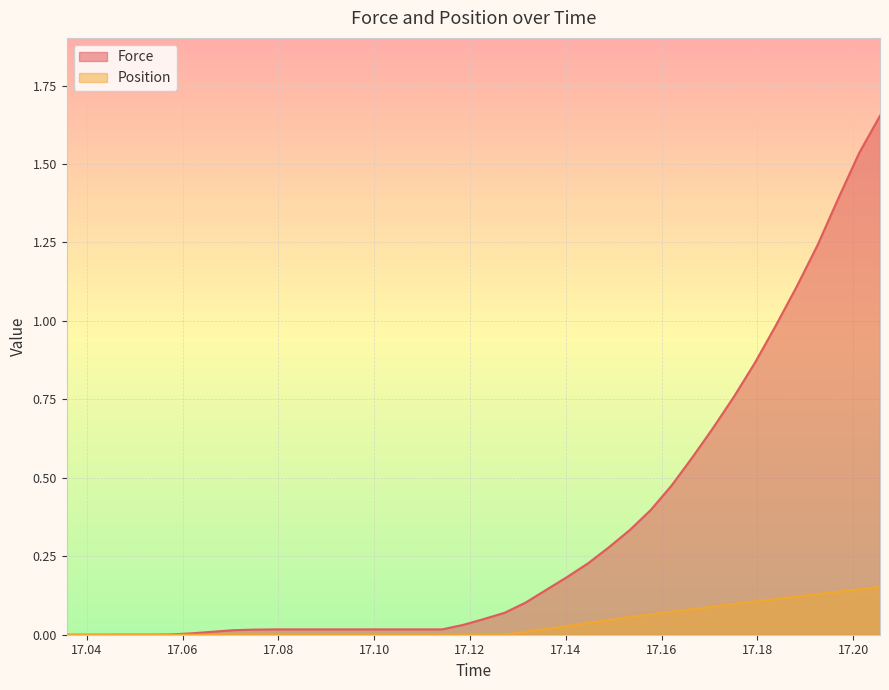

Which series has the largest total across all categories?

Force